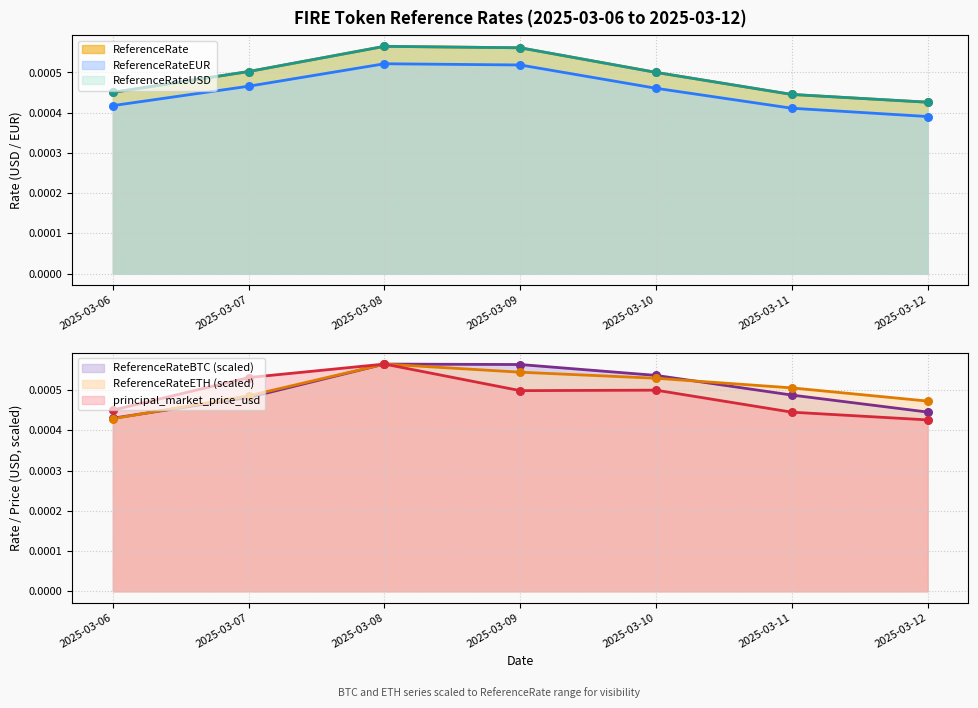

Which series reaches the minimum Y coordinate?

ReferenceRateEUR